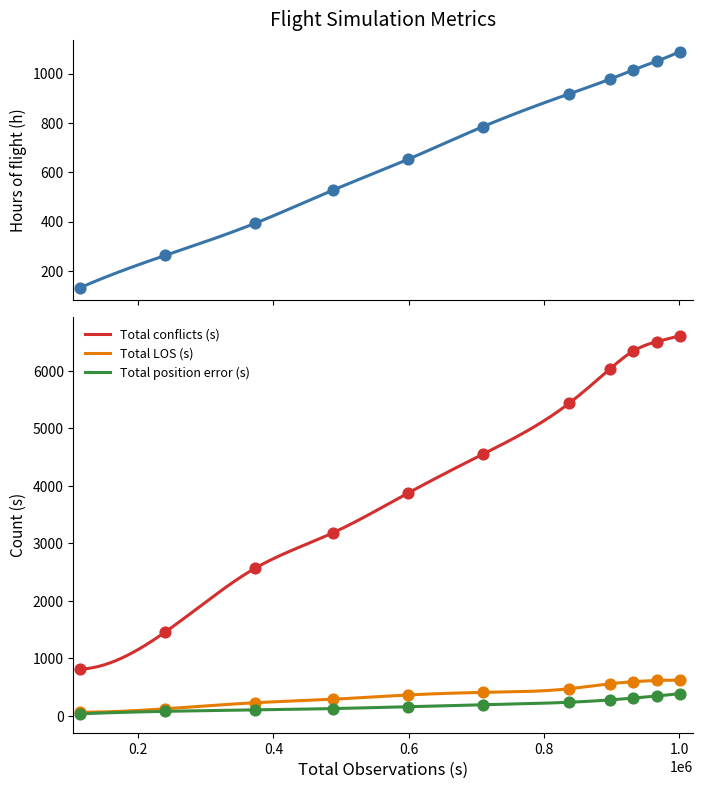

Which series contains the lowest Y value?

Total position error (s)